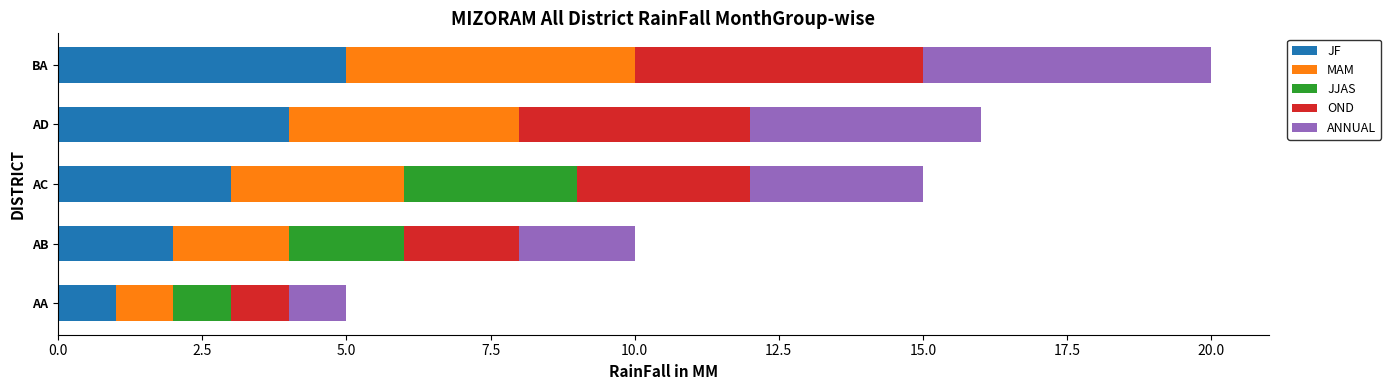

At which label does JF reach its peak?

BA